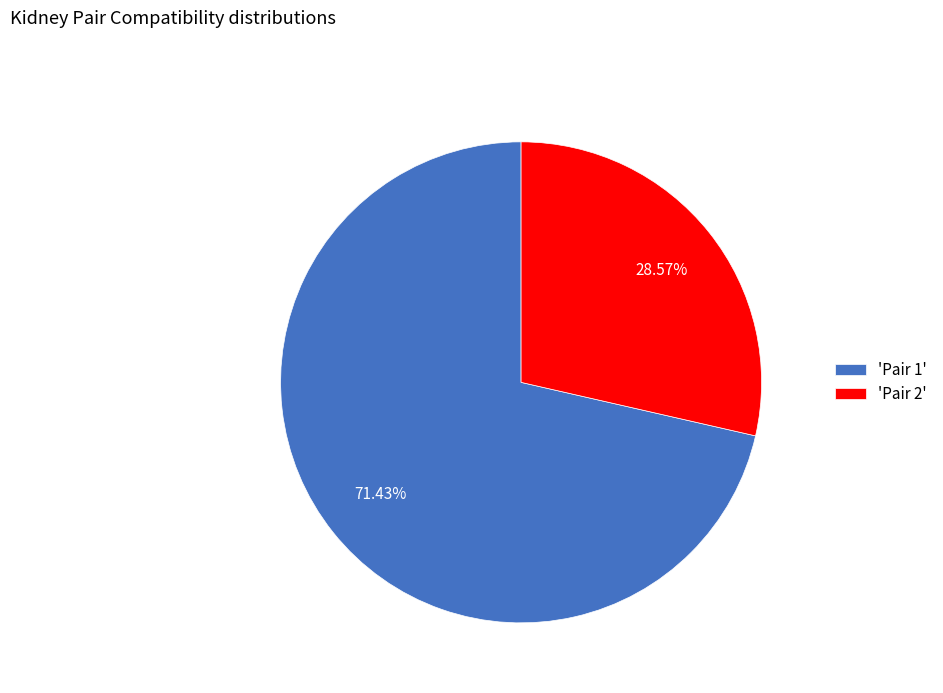

Is there a majority slice in this chart?

Yes